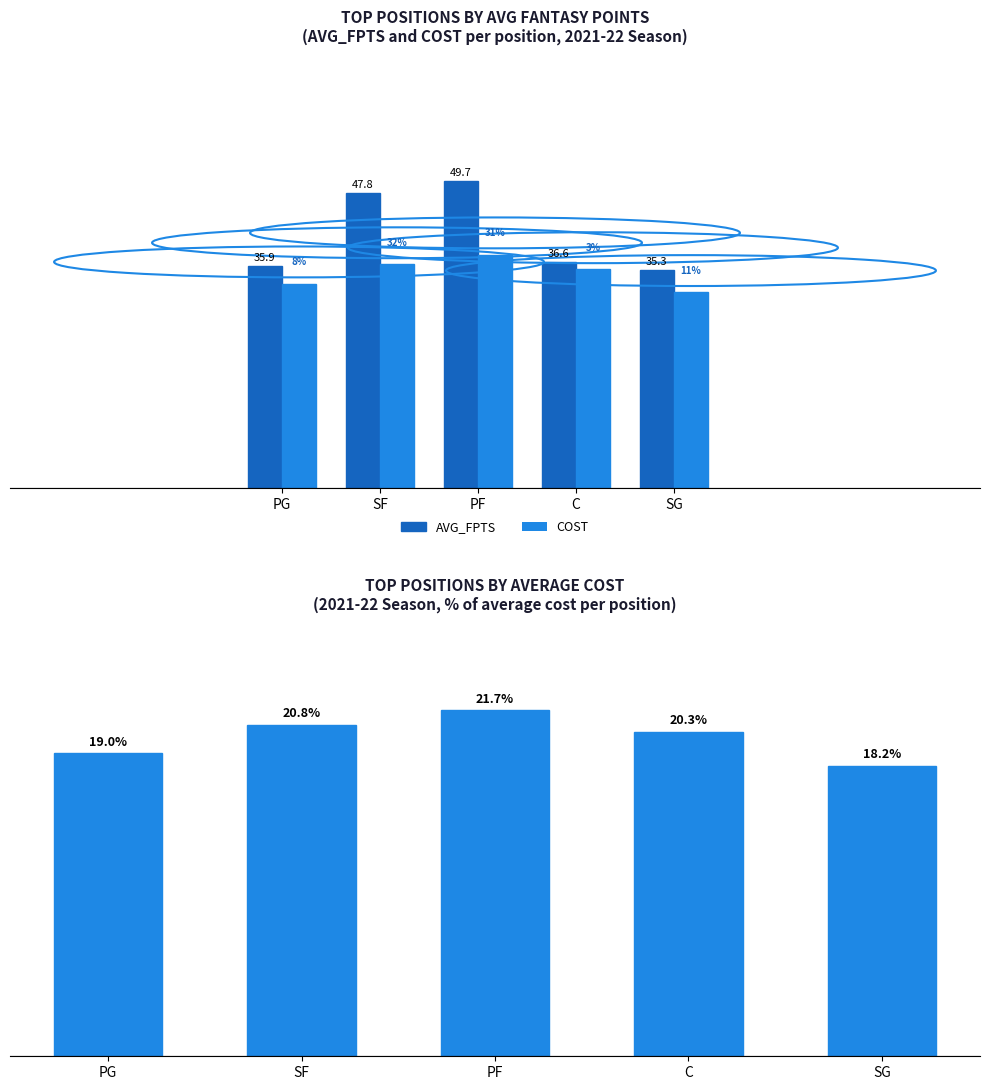

Where does the COST series first go above 35?

SF